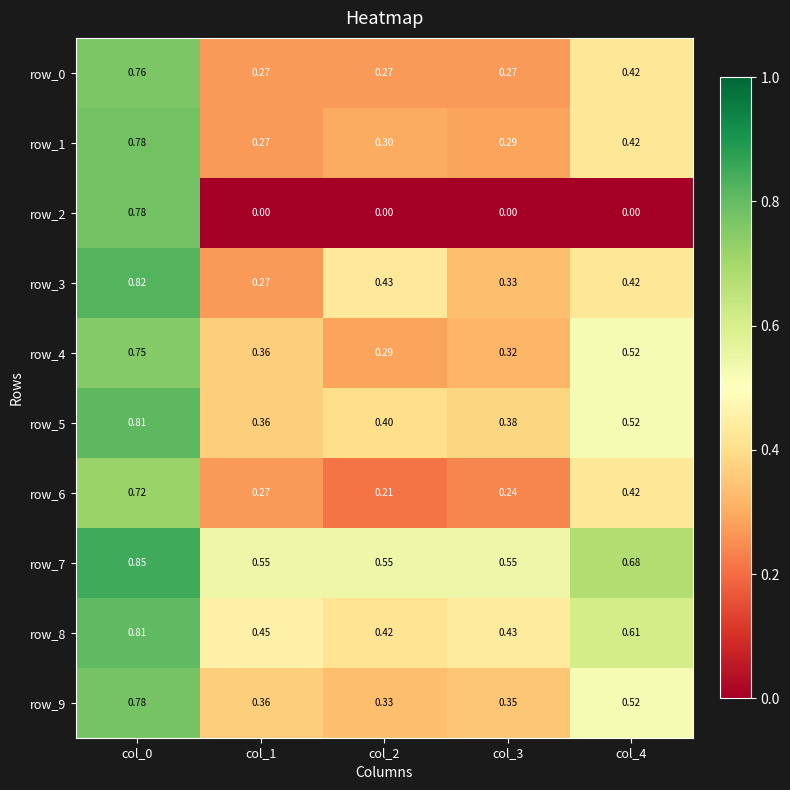

The row_3 series shows 0.3 at col_0. True or false?

False